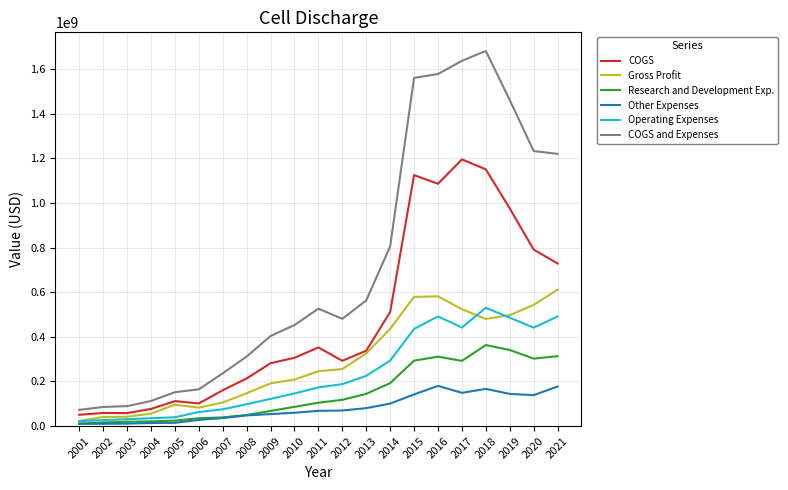

What is the maximum value for Gross Profit?

611200000